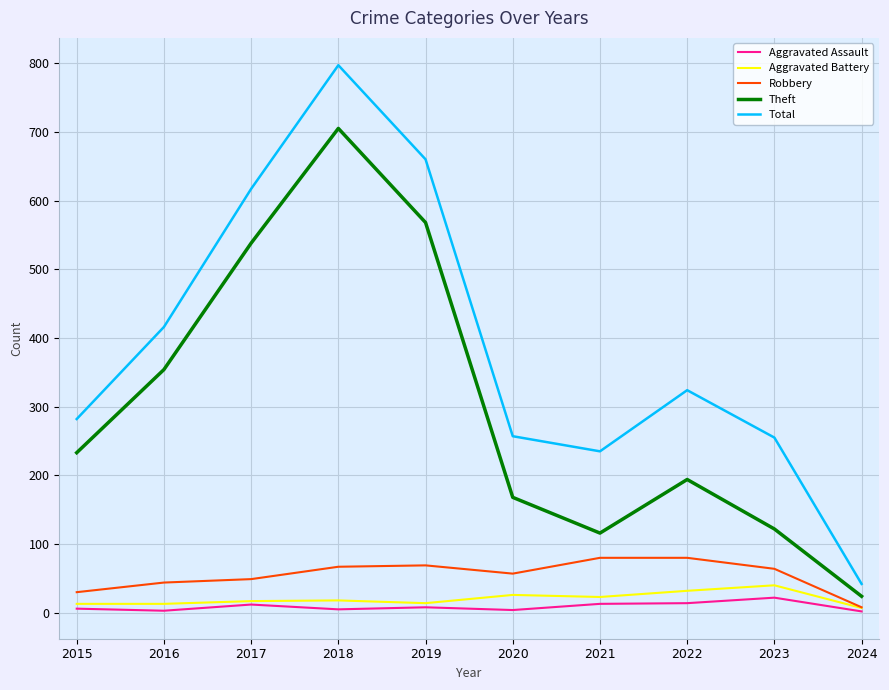

True or false: Total has a value of 282 at 2015.

True